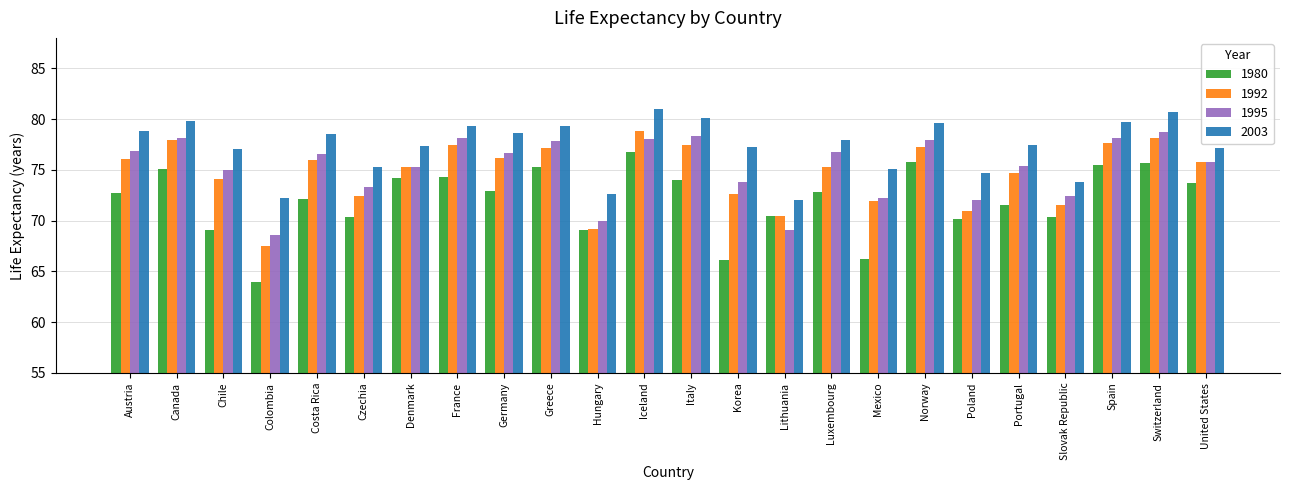

Is the value of 2003 at Greece greater than the value of 1992 at Lithuania?

Yes